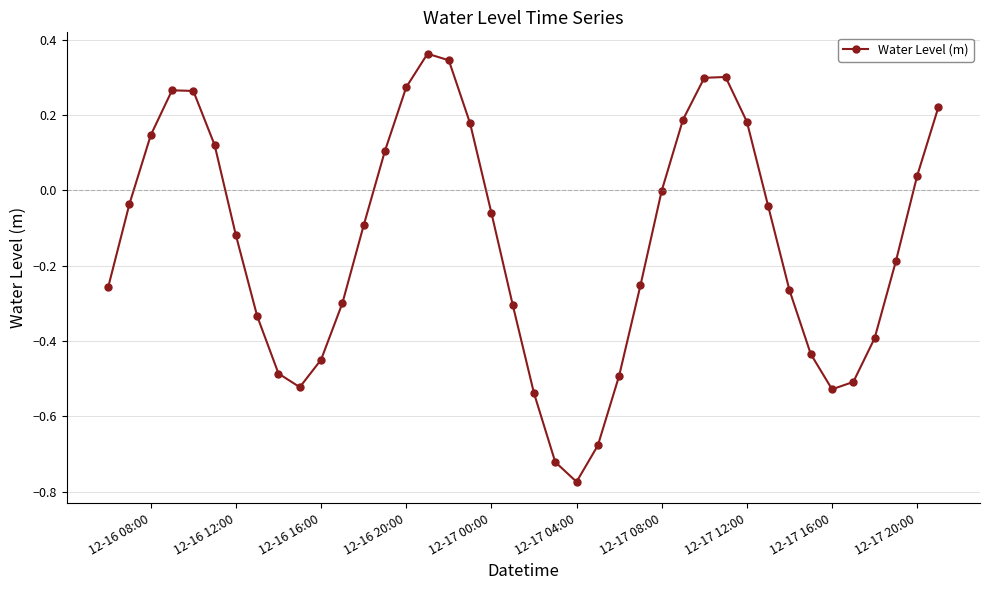

How many interior local peaks (higher than both neighbors) does the data have?

3